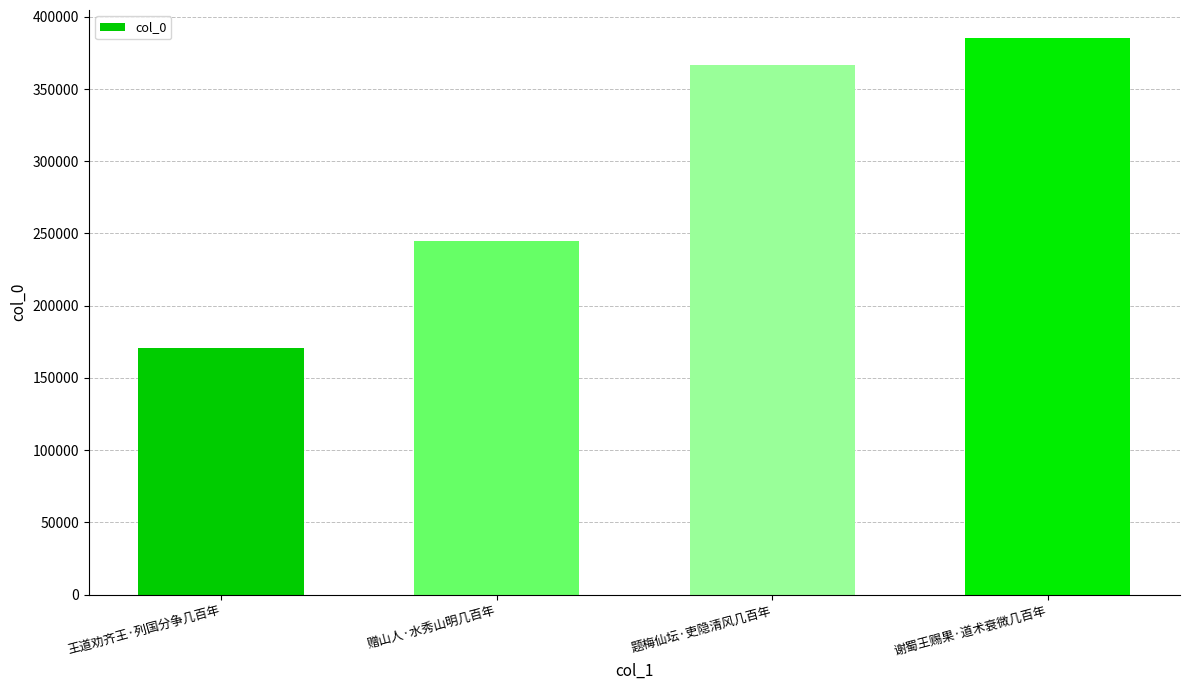

What is the sum of the values at 赠山人·水秀山明几百年 and 谢蜀王赐果·道术衰微几百年?

630286